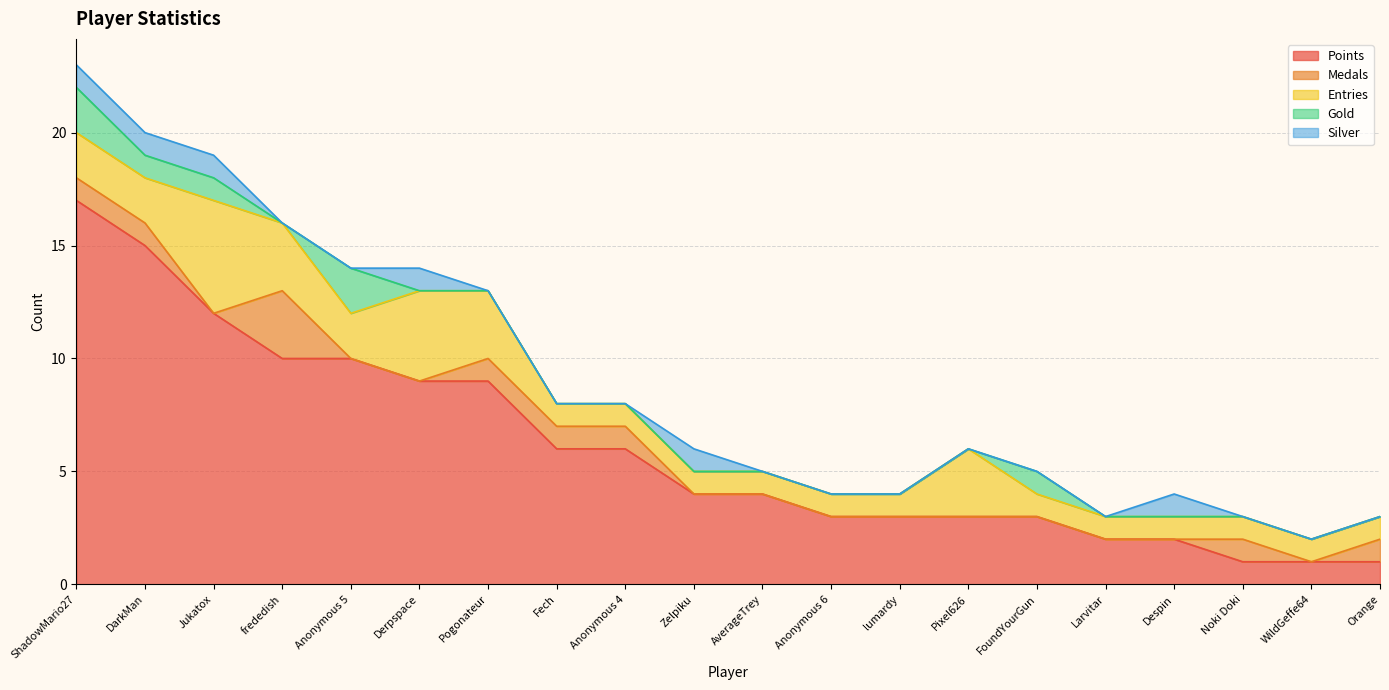

Is it true that Points equals 1 at Orange?

False